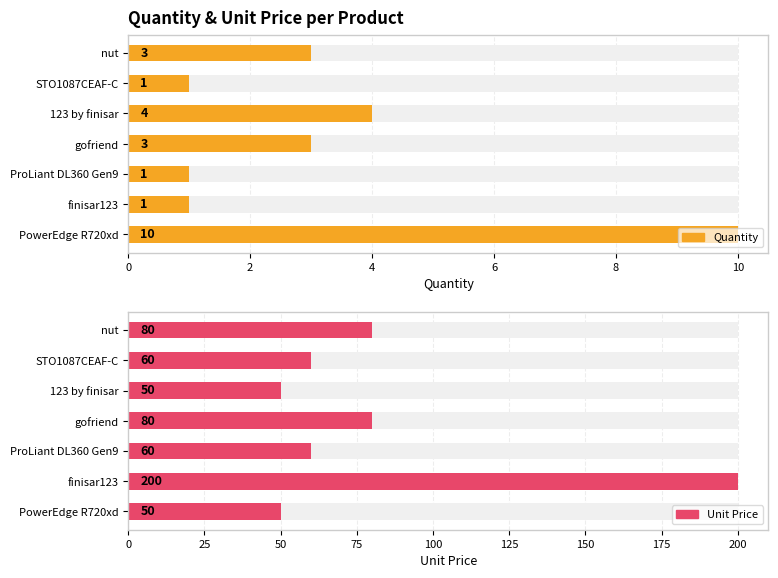

What is the total value across all series at ProLiant DL360 Gen9?

61